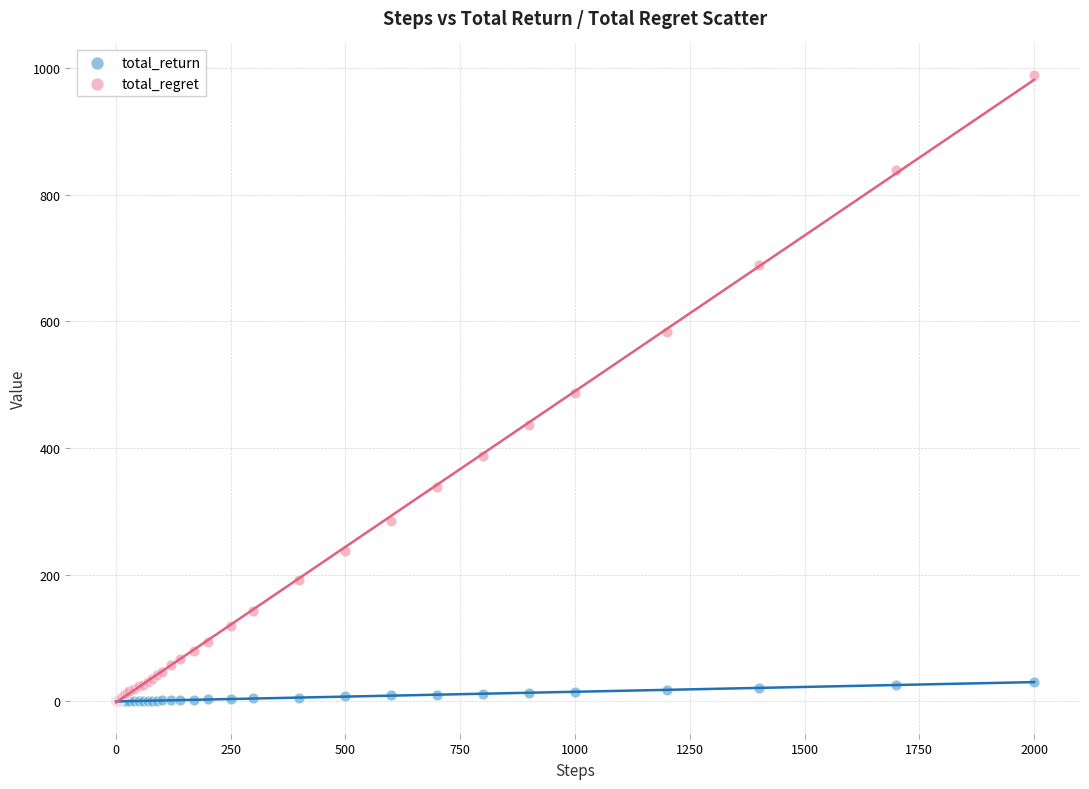

Which series has the largest Y range (max minus min)?

total_regret